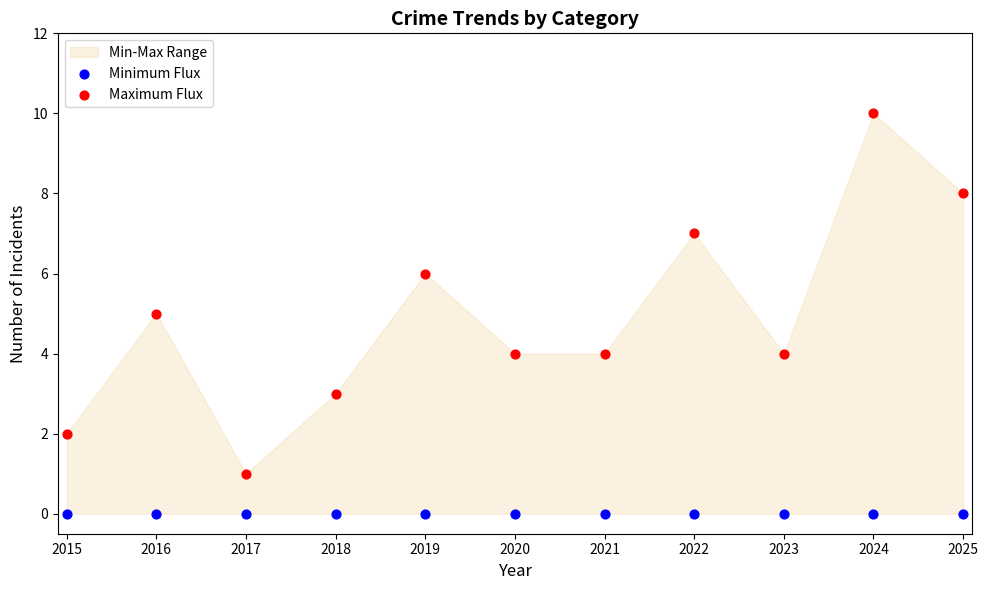

Which series reaches the maximum Y coordinate?

Maximum Flux